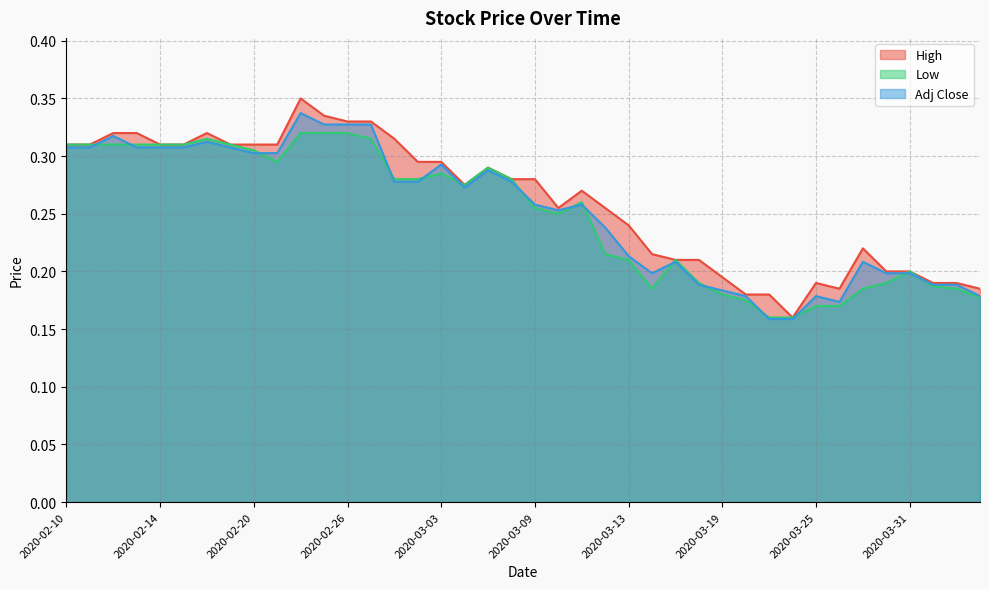

How many lines are shown in the chart?

3